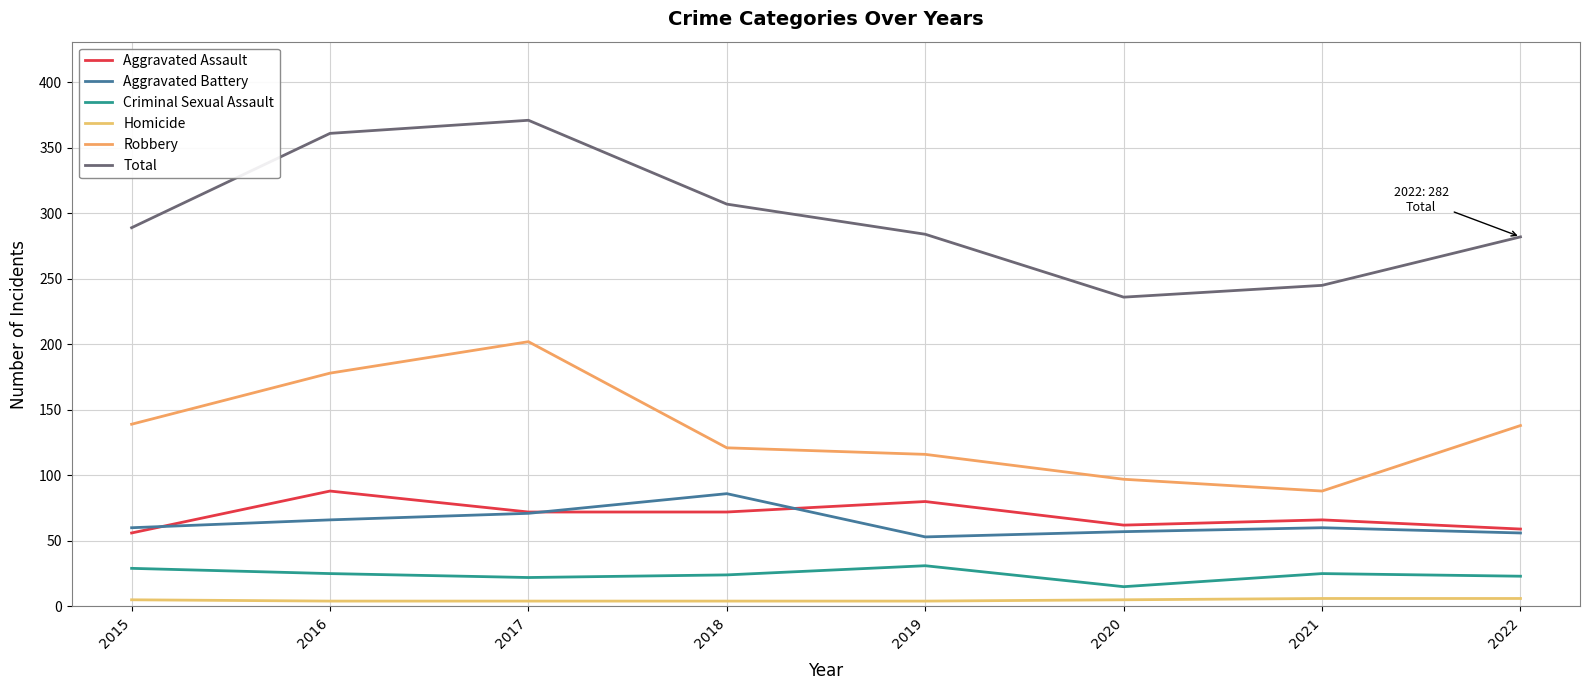

Reading right to left, what are all the values shown in this chart?

Aggravated Assault: 2022=59	2021=66	2020=62	2019=80	2018=72	2017=72	2016=88	2015=56
Aggravated Battery: 2022=56	2021=60	2020=57	2019=53	2018=86	2017=71	2016=66	2015=60
Criminal Sexual Assault: 2022=23	2021=25	2020=15	2019=31	2018=24	2017=22	2016=25	2015=29
Homicide: 2022=6	2021=6	2020=5	2019=4	2018=4	2017=4	2016=4	2015=5
Robbery: 2022=138	2021=88	2020=97	2019=116	2018=121	2017=202	2016=178	2015=139
Total: 2022=282	2021=245	2020=236	2019=284	2018=307	2017=371	2016=361	2015=289